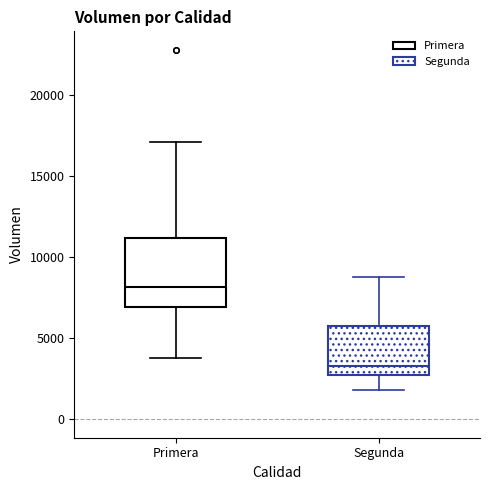

Which box's median line is the highest?

Primera